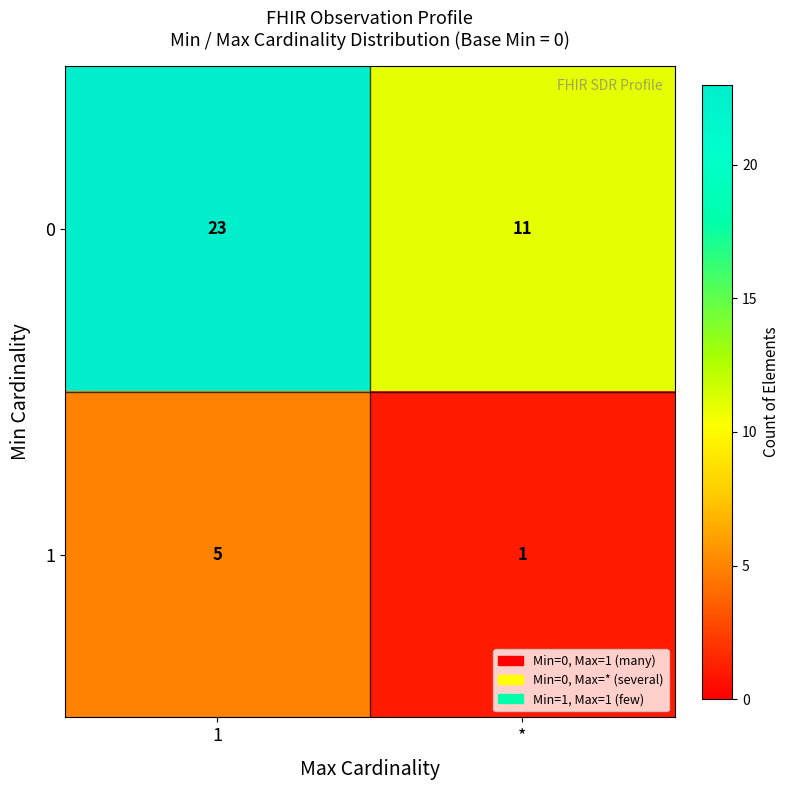

At *, list the series in order from largest to smallest.

0, 1